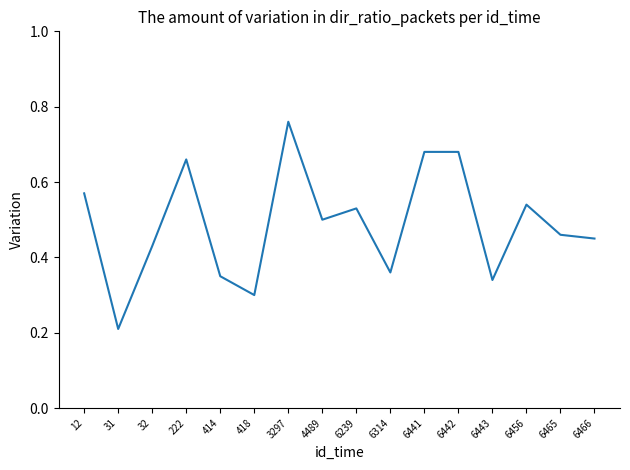

Is it true that the value at 31 is 0.2?

True